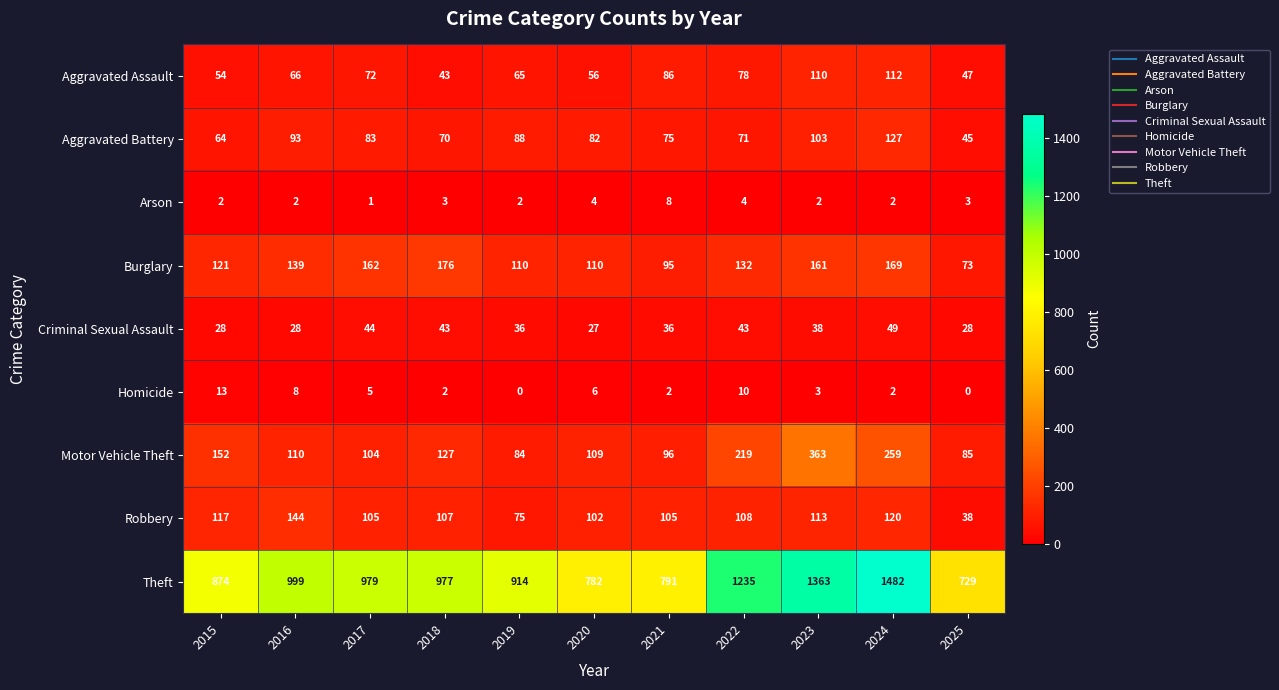

Rank the series by their maximum value, from lowest to highest.

Arson, Homicide, Criminal Sexual Assault, Aggravated Assault, Aggravated Battery, Robbery, Burglary, Motor Vehicle Theft, Theft